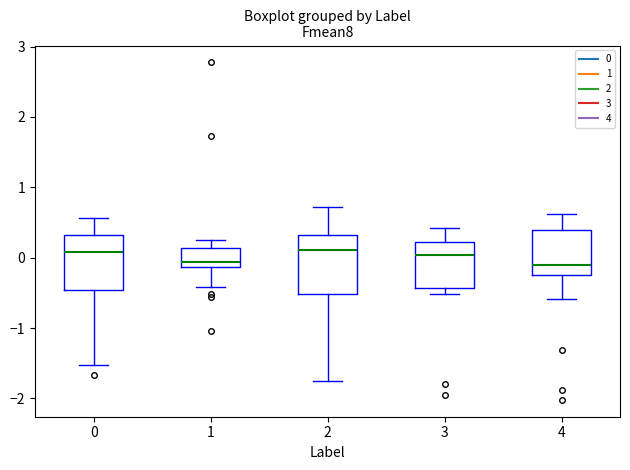

Reading left to right, read every box against the y-axis: the position of its median line, the range the box covers, and the ends of its whiskers. The values are not printed on the chart, so give them approximately, as read against the axis.

0: median 0.1, box -0.5 to 0.3, whiskers -1.5 to 0.6
1: median -0.1 (just above the box's lower edge), box -0.1 to 0.1, whiskers -0.4 to 0.2
2: median 0.1, box -0.5 to 0.3, whiskers -1.8 to 0.7
3: median 0.0, box -0.4 to 0.2, whiskers -0.5 to 0.4
4: median -0.1, box -0.3 to 0.4, whiskers -0.6 to 0.6